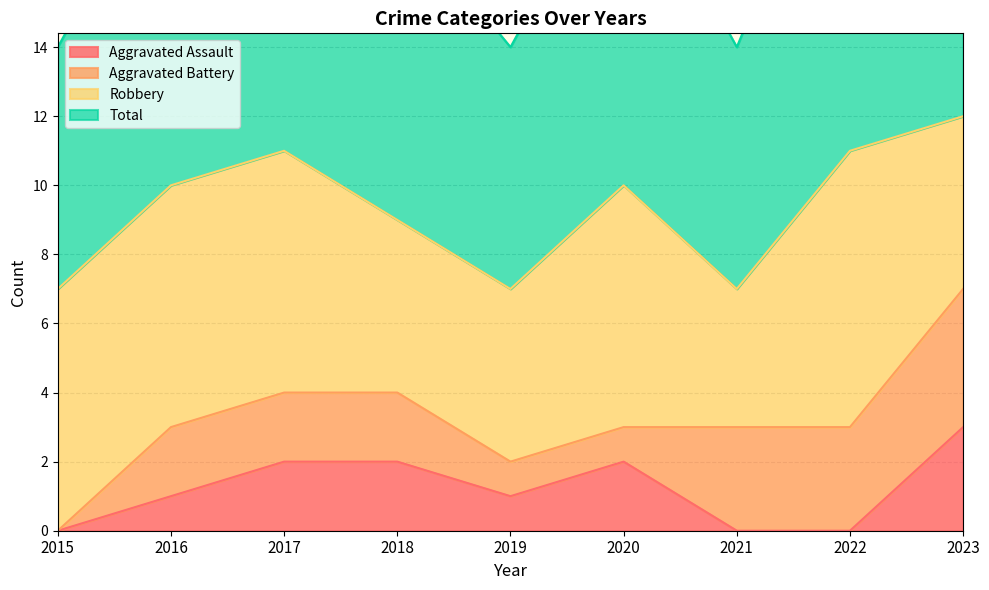

How many interior local peaks does the Total series have?

2